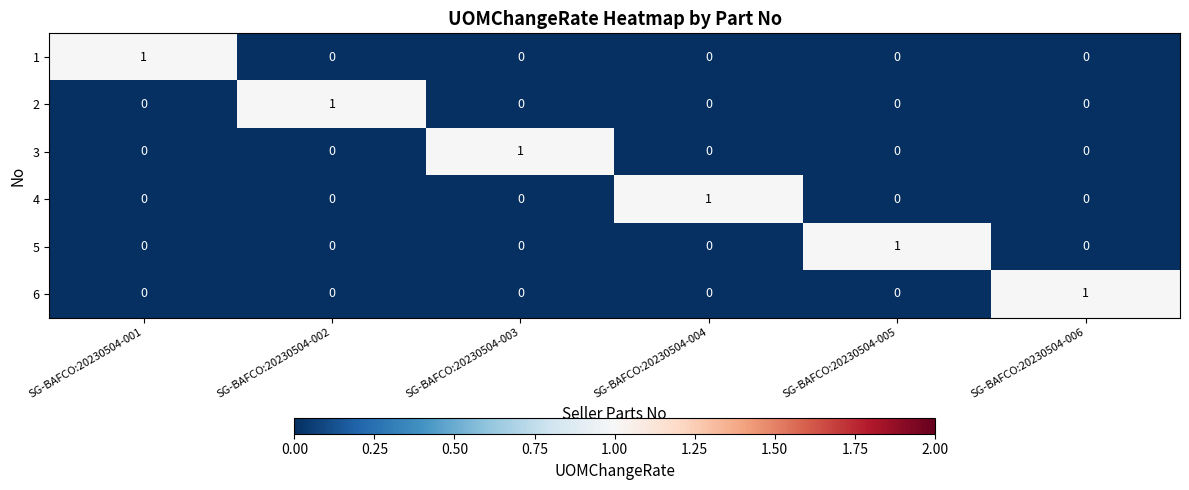

True or false: 1 has a value of 1 at SG-BAFCO:20230504-006.

False